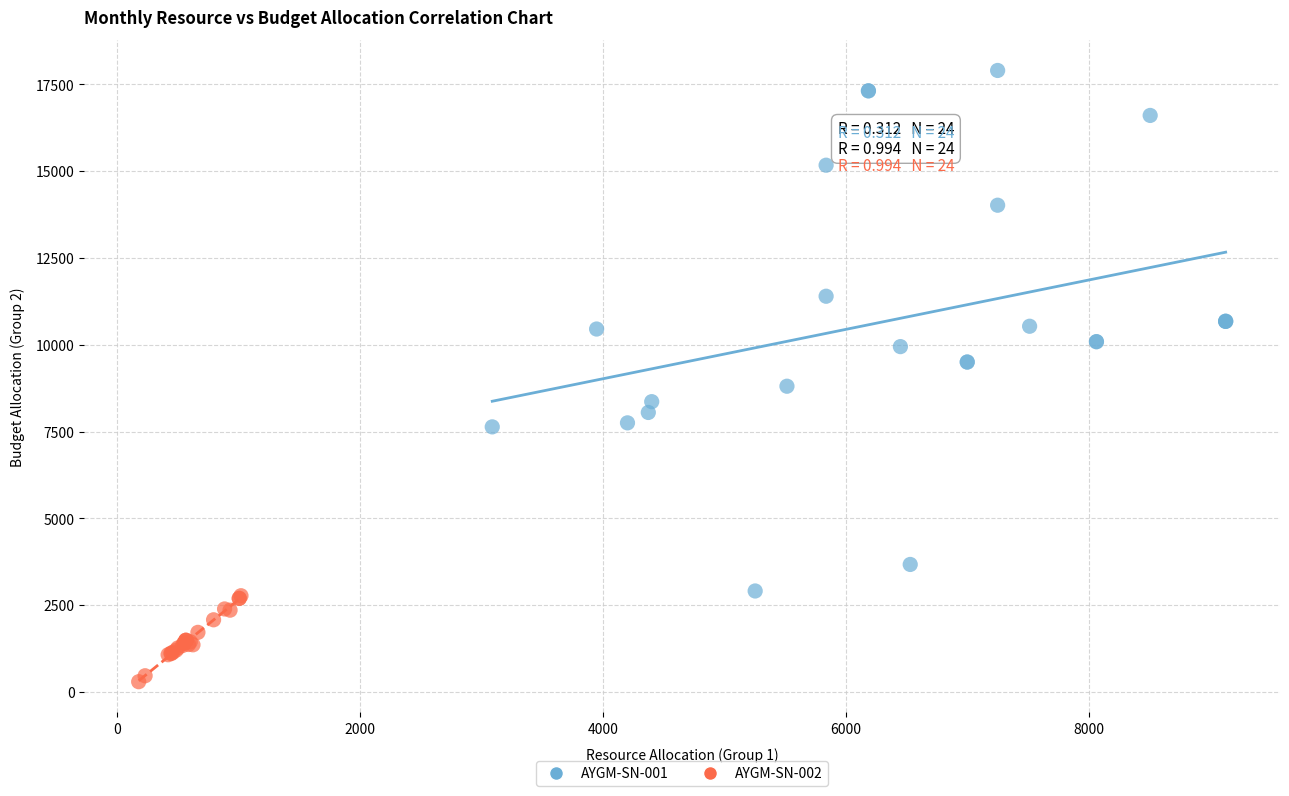

Which series reaches the minimum Y coordinate?

AYGM-SN-002